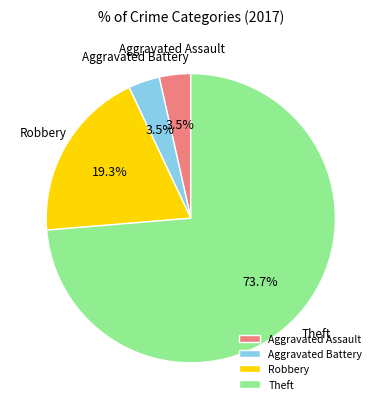

How much of the chart is everything except Robbery?

80.7%